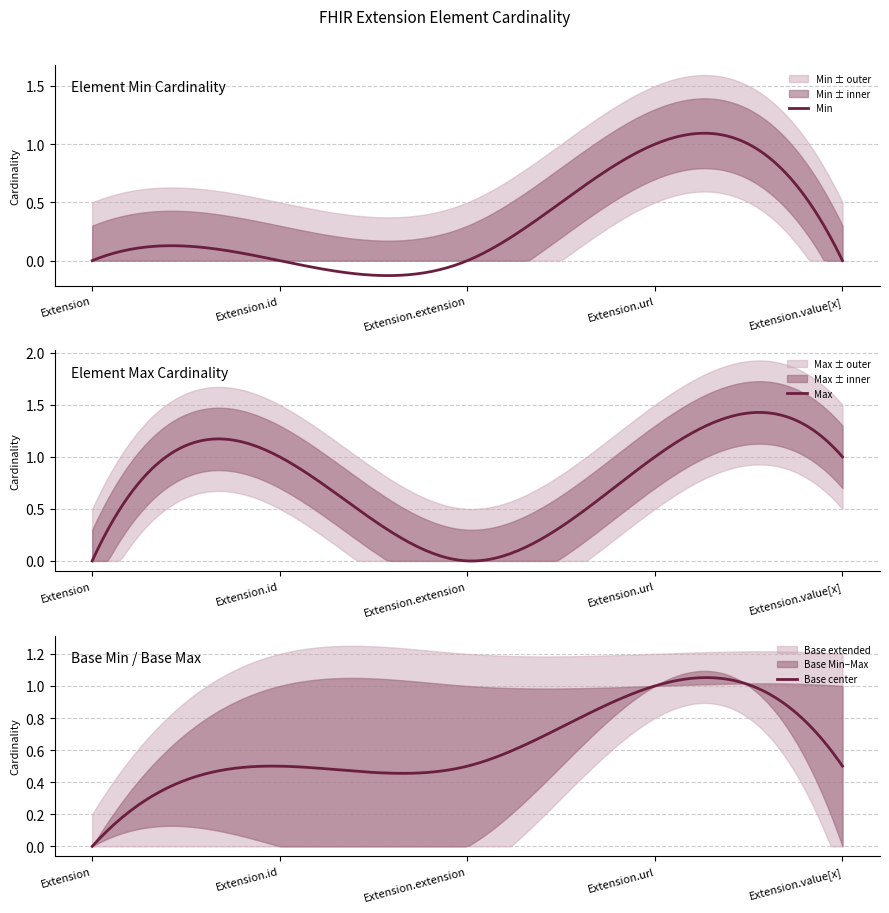

True or false: Base Min has a value of 0 at Extension.value[x].

True